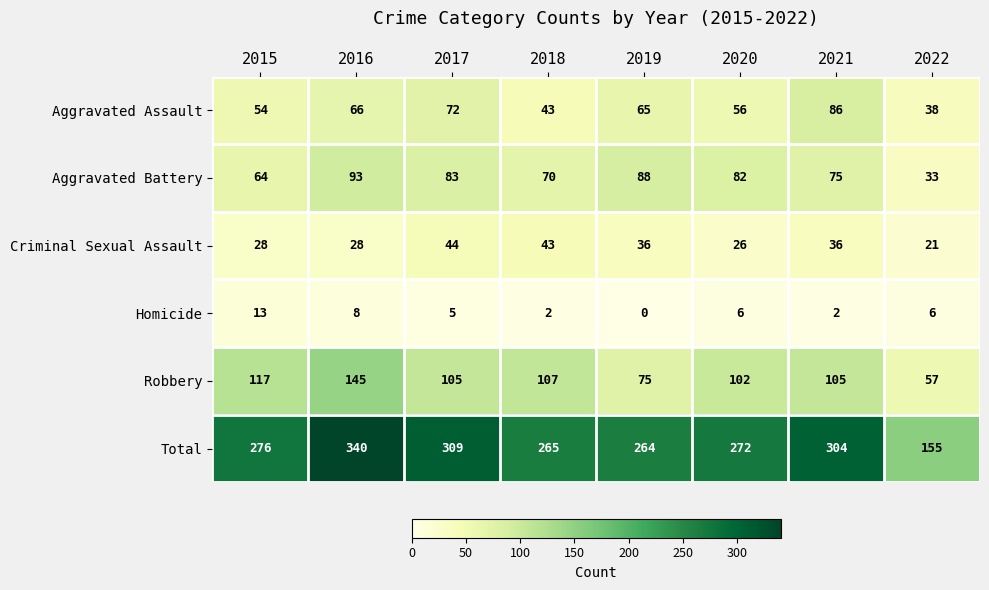

What is the spread (max minus min) of values at 2022?

149